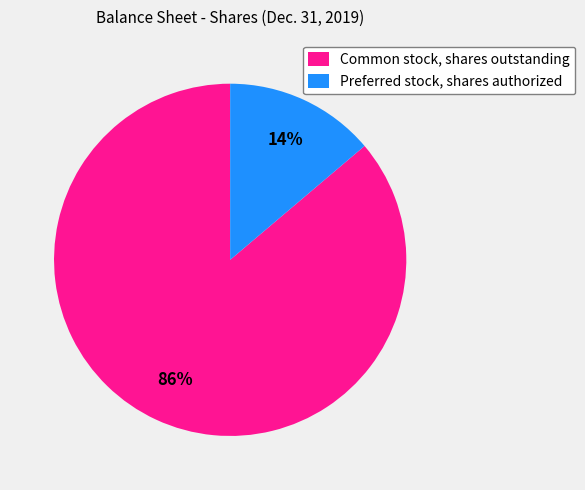

How many slices are in this pie chart?

2